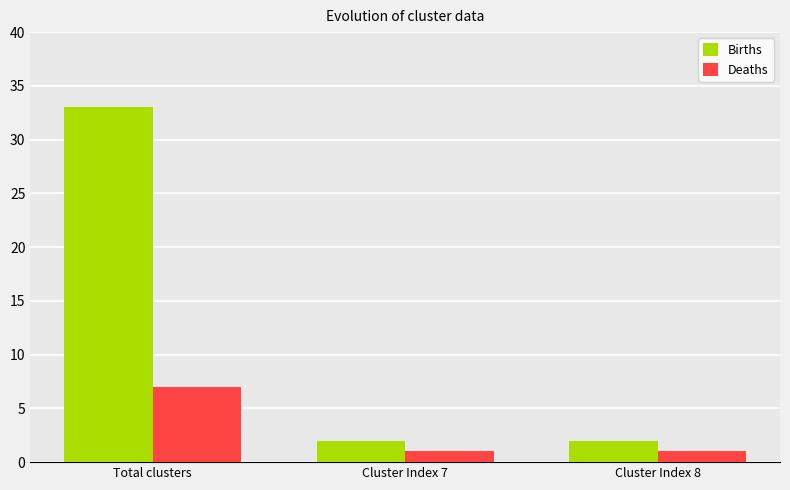

Which series has the largest range (max minus min)?

Births